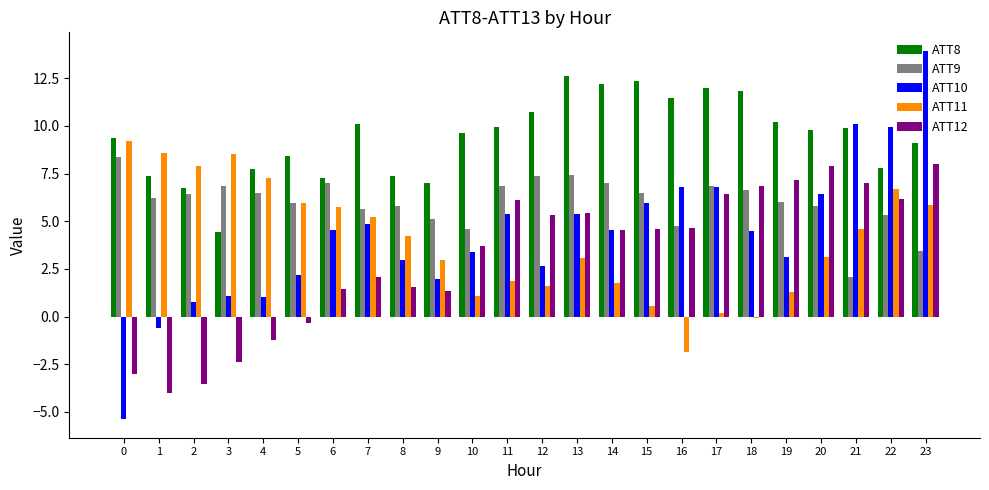

Does the chart contain any negative values?

Yes